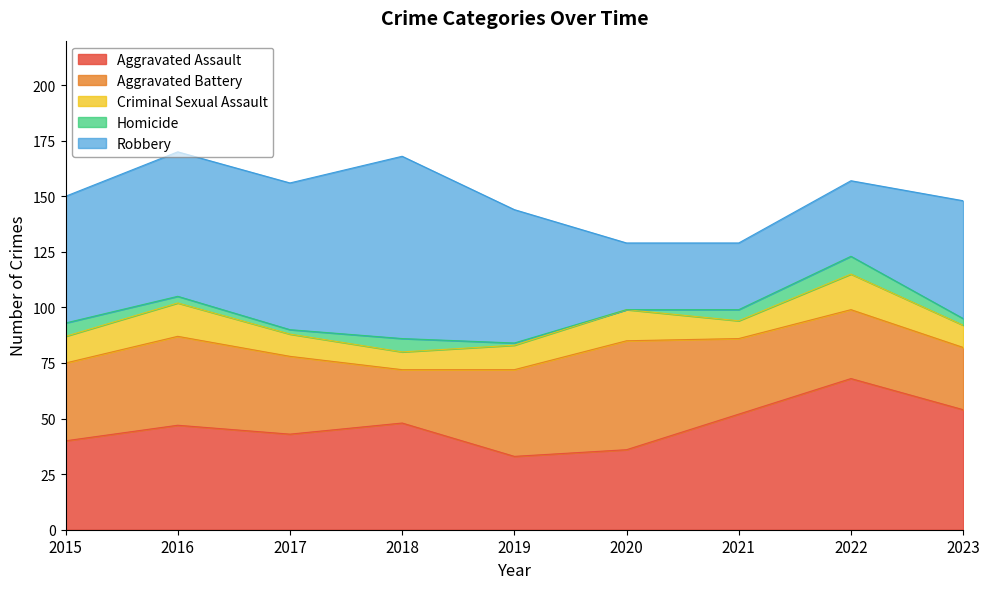

Reading left to right, extract all data points from this chart.

Aggravated Assault: 2015=40	2016=47	2017=43	2018=48	2019=33	2020=36	2021=52	2022=68	2023=54
Aggravated Battery: 2015=35	2016=40	2017=35	2018=24	2019=39	2020=49	2021=34	2022=31	2023=28
Criminal Sexual Assault: 2015=12	2016=15	2017=10	2018=8	2019=11	2020=14	2021=8	2022=16	2023=10
Homicide: 2015=6	2016=3	2017=2	2018=6	2019=1	2020=0	2021=5	2022=8	2023=3
Robbery: 2015=57	2016=65	2017=66	2018=82	2019=60	2020=30	2021=30	2022=34	2023=53